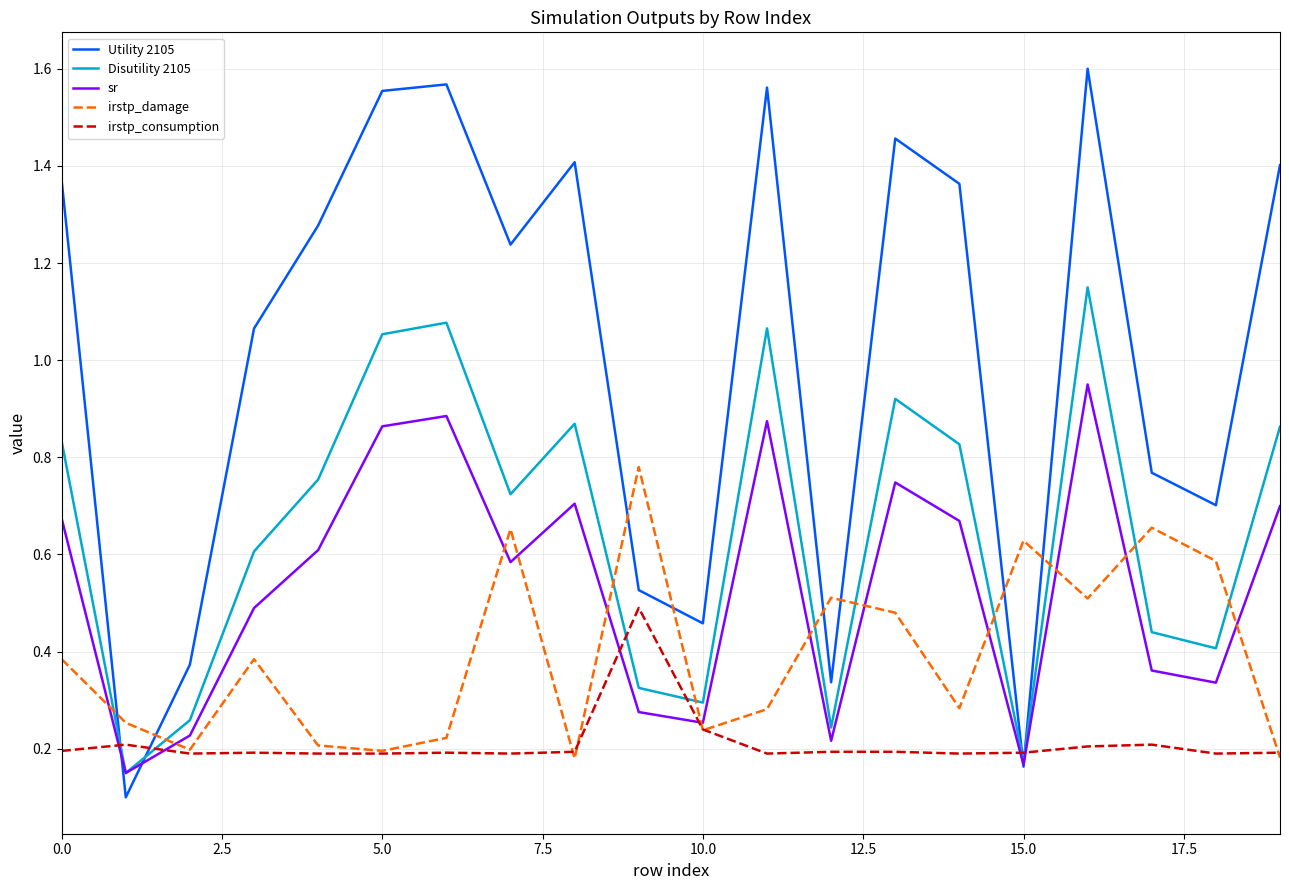

Rank the series by their maximum value, from lowest to highest.

irstp_consumption, irstp_damage, sr, Disutility 2105, Utility 2105